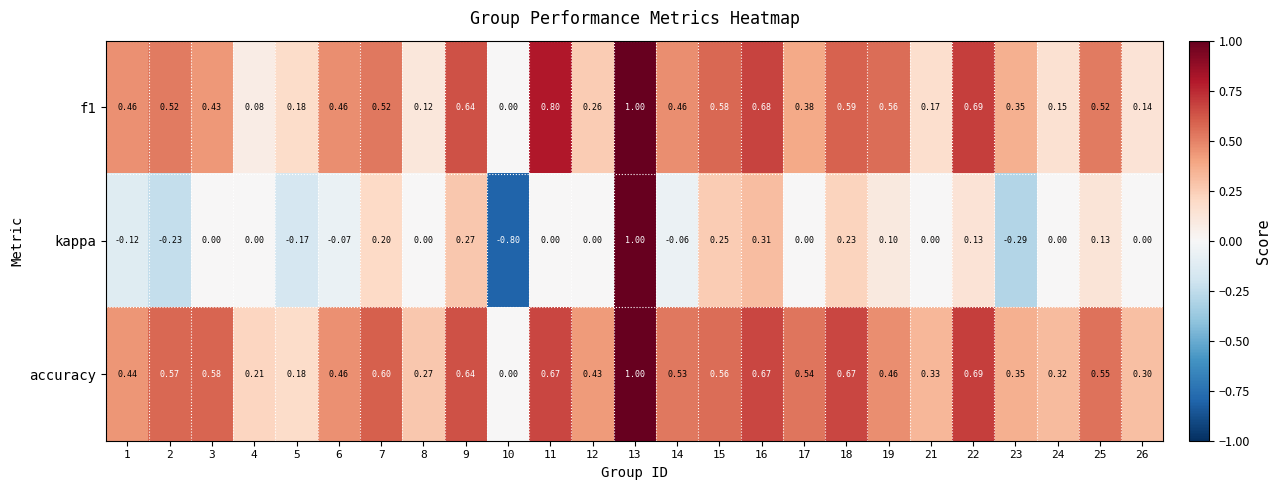

Which series has the largest total across all categories?

accuracy